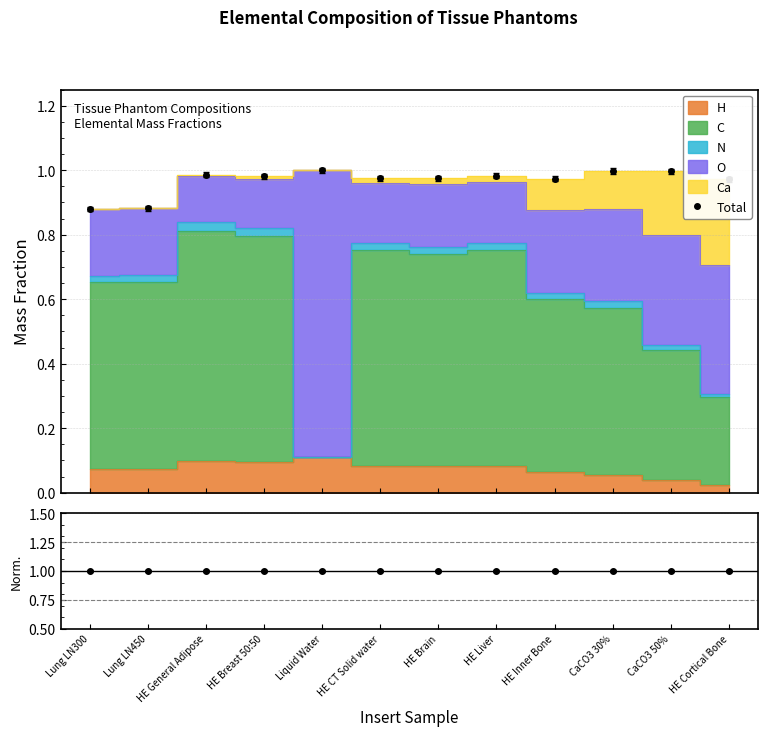

What is the sum of the values at Liquid Water and CaCO3 30%?

2.0